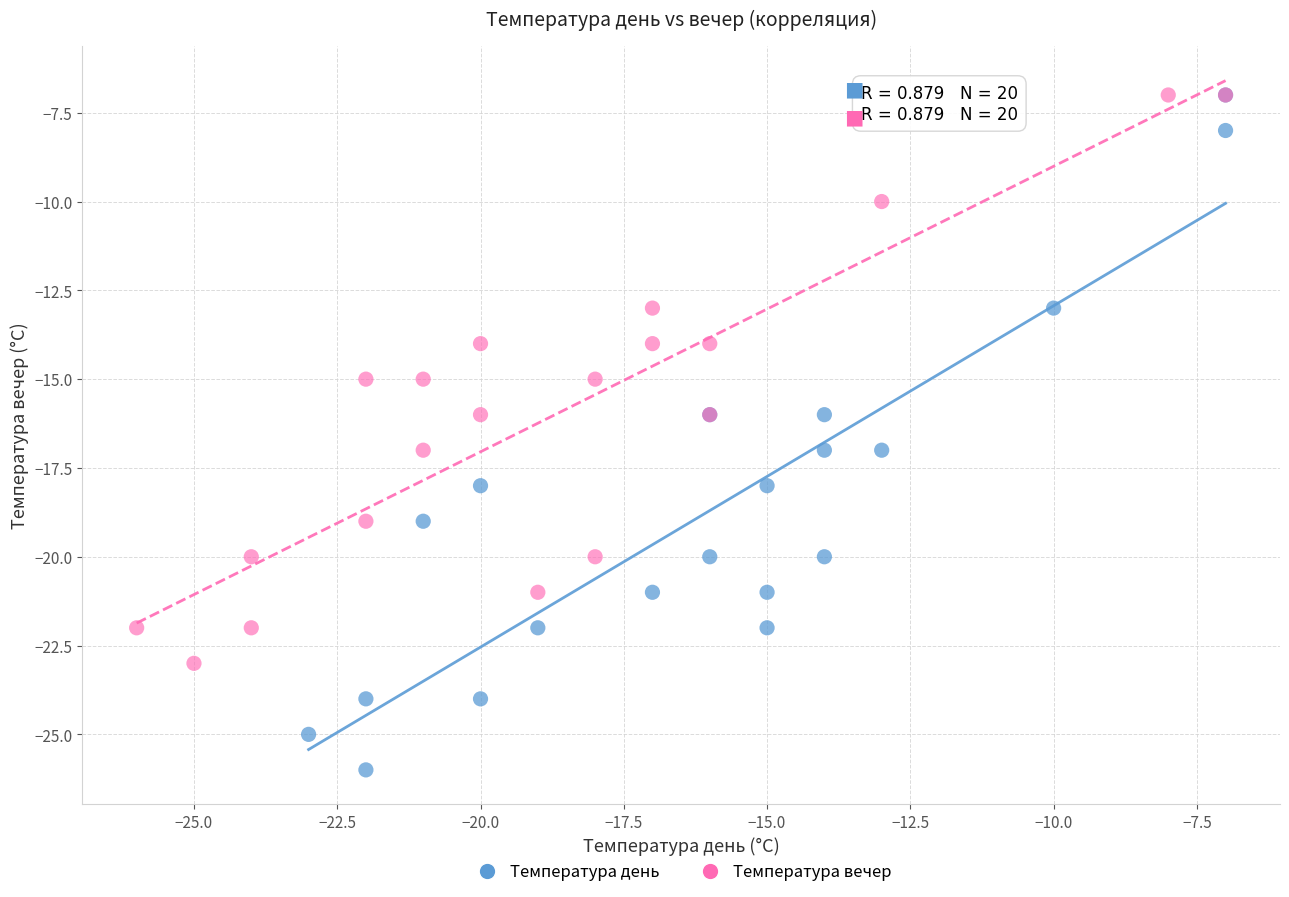

Which series reaches the minimum Y coordinate?

Температура день